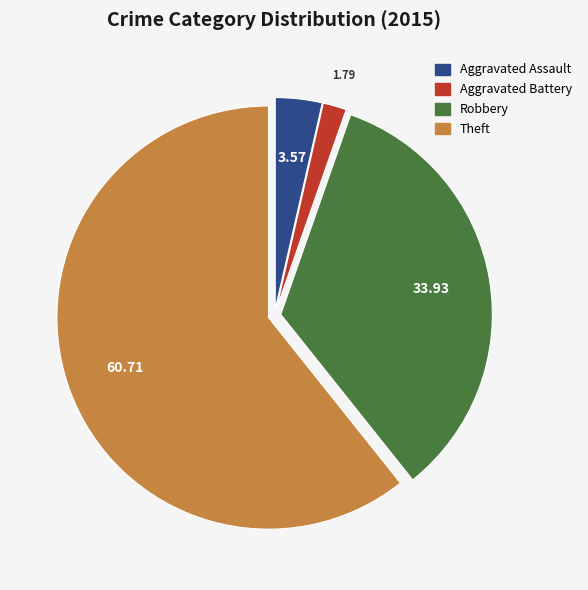

Is there any slice that represents more than half of the pie?

Yes